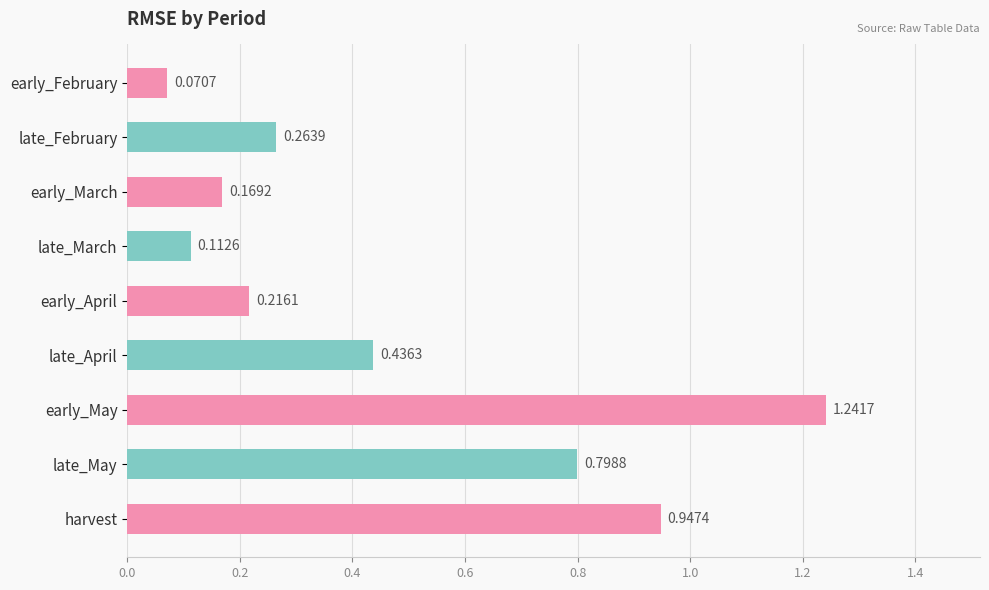

What is the difference between the second highest and second lowest values?

0.8